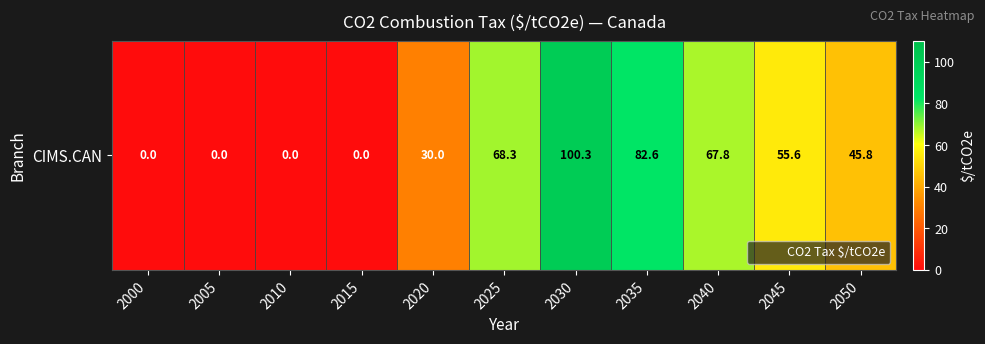

The chart shows a value of 68.3 at 2025. True or false?

True